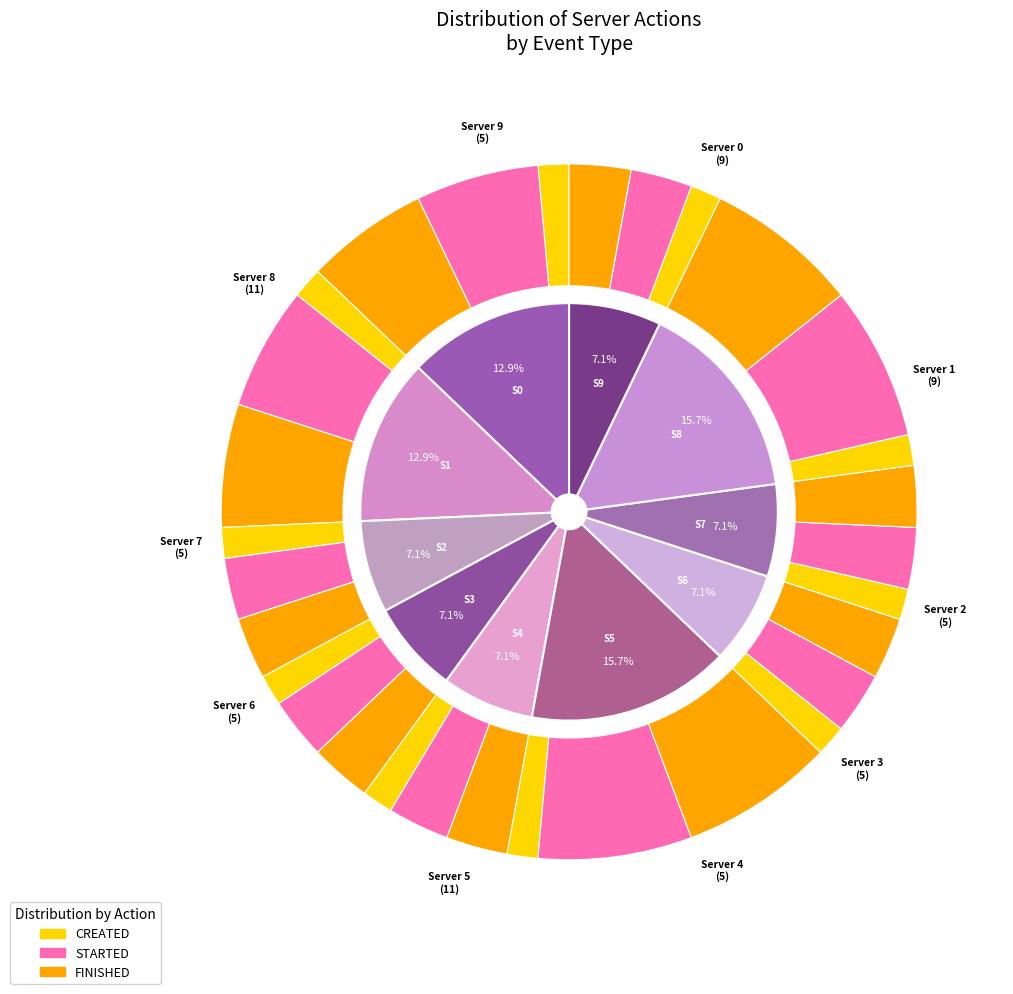

How many segments does this pie chart have?

10